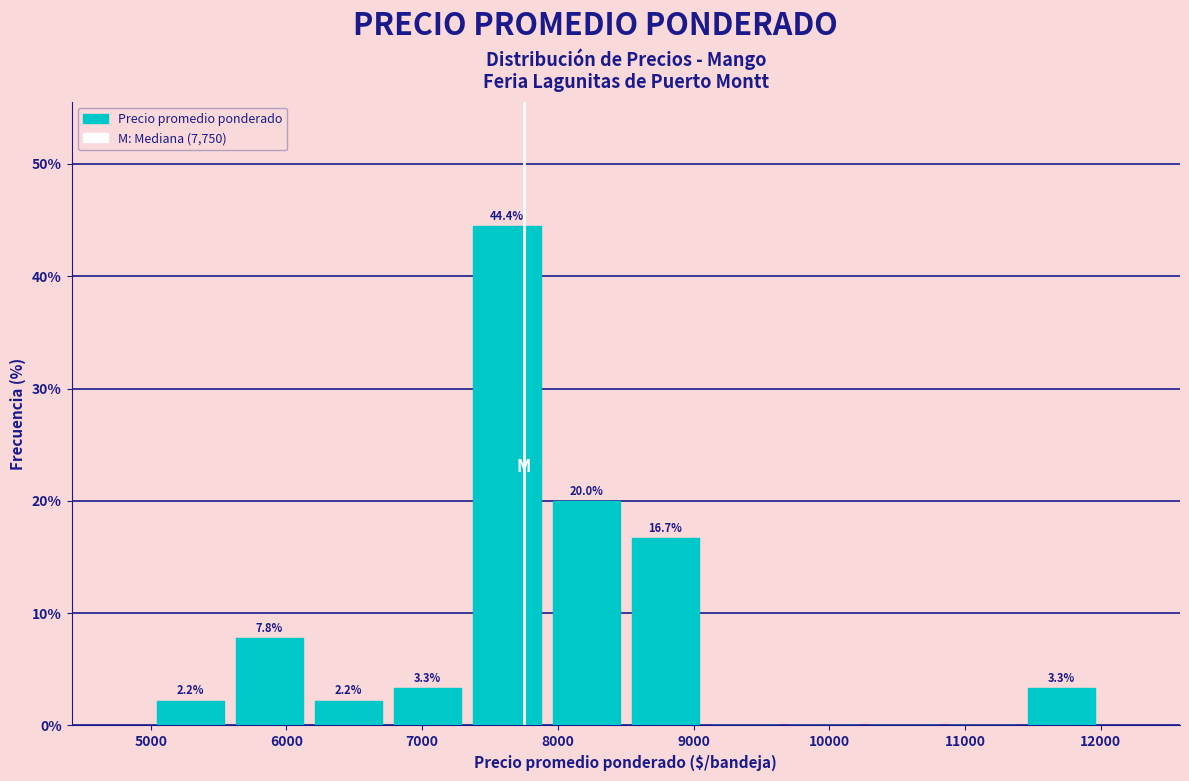

Which range on the x-axis has the tallest bar?

7300 to 7900